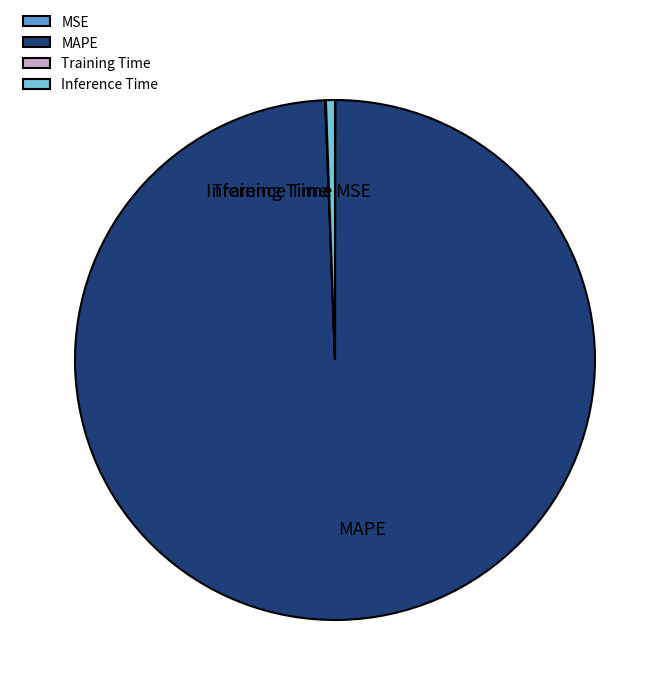

The MAPE slice represents 99% of the pie. True or false?

True